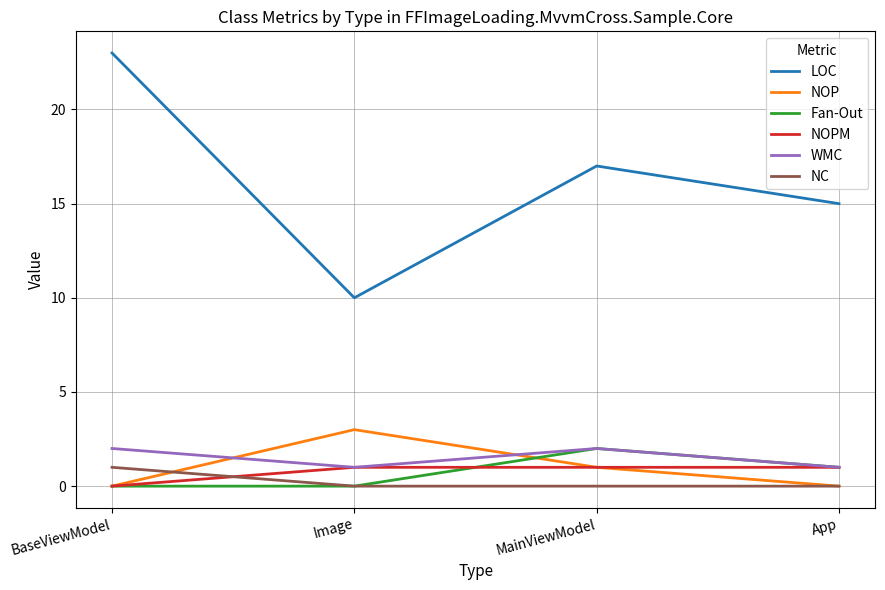

What position from the left is BaseViewModel?

1